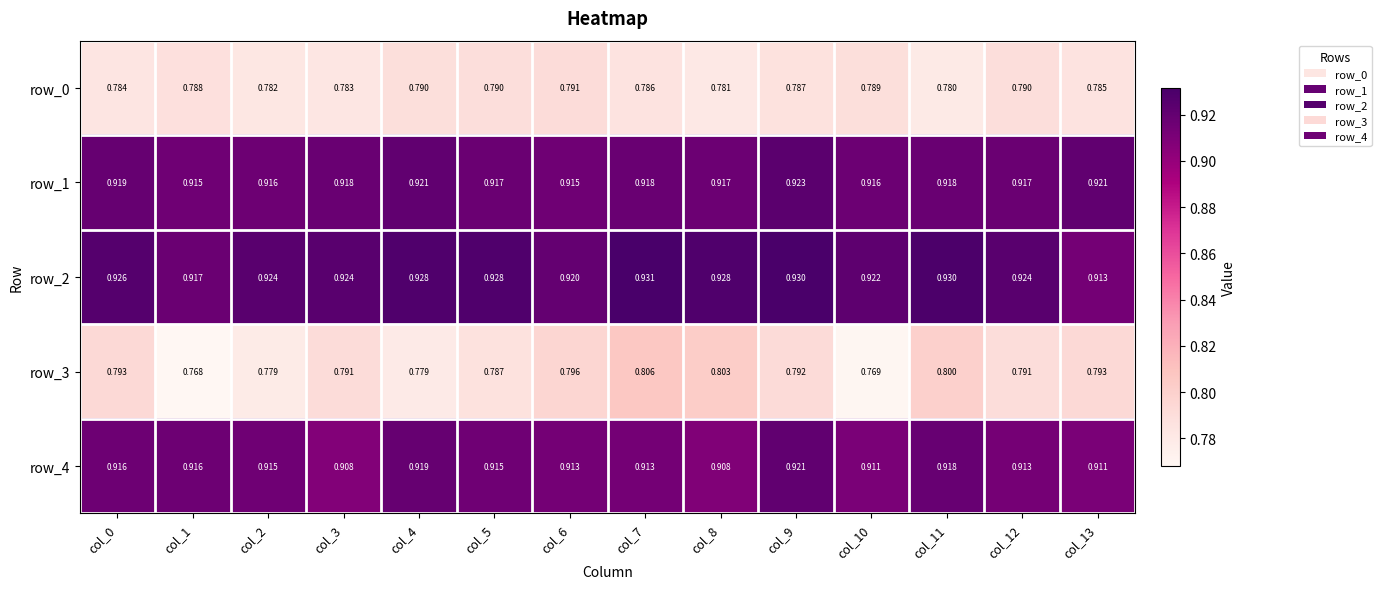

Is it true that row_2 equals 1.7 at col_7?

False